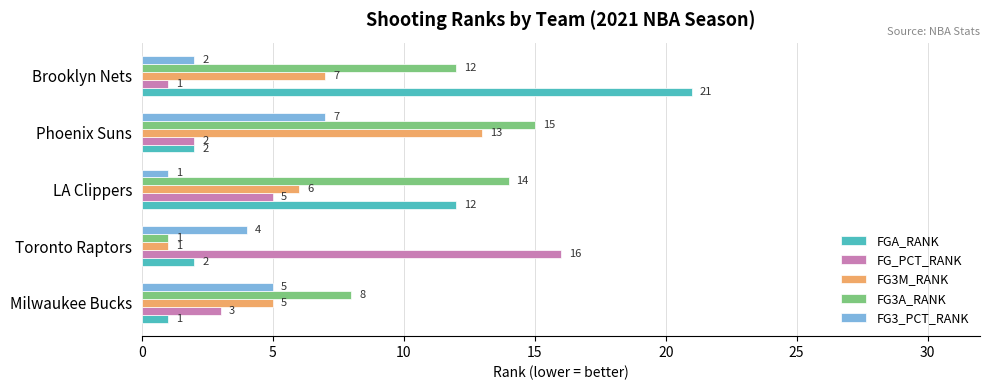

List the series in order of their overall mean, lowest first.

FG3_PCT_RANK, FG_PCT_RANK, FG3M_RANK, FGA_RANK, FG3A_RANK